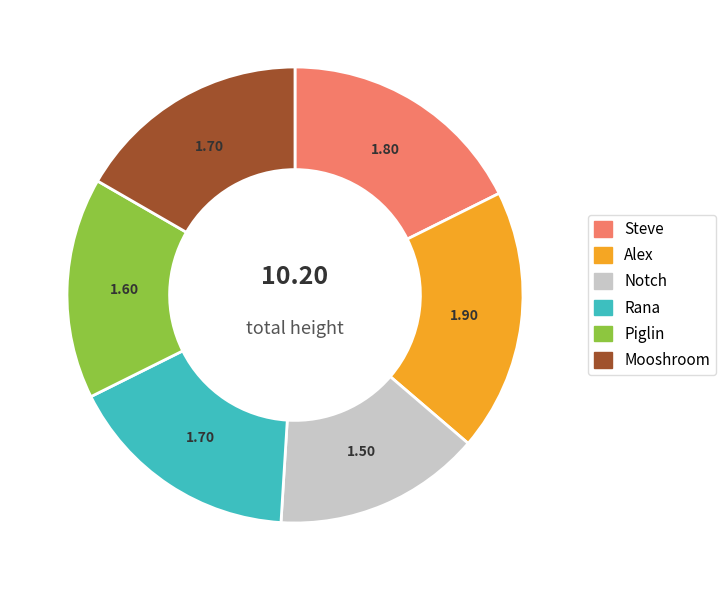

Which slice is the largest?

Alex